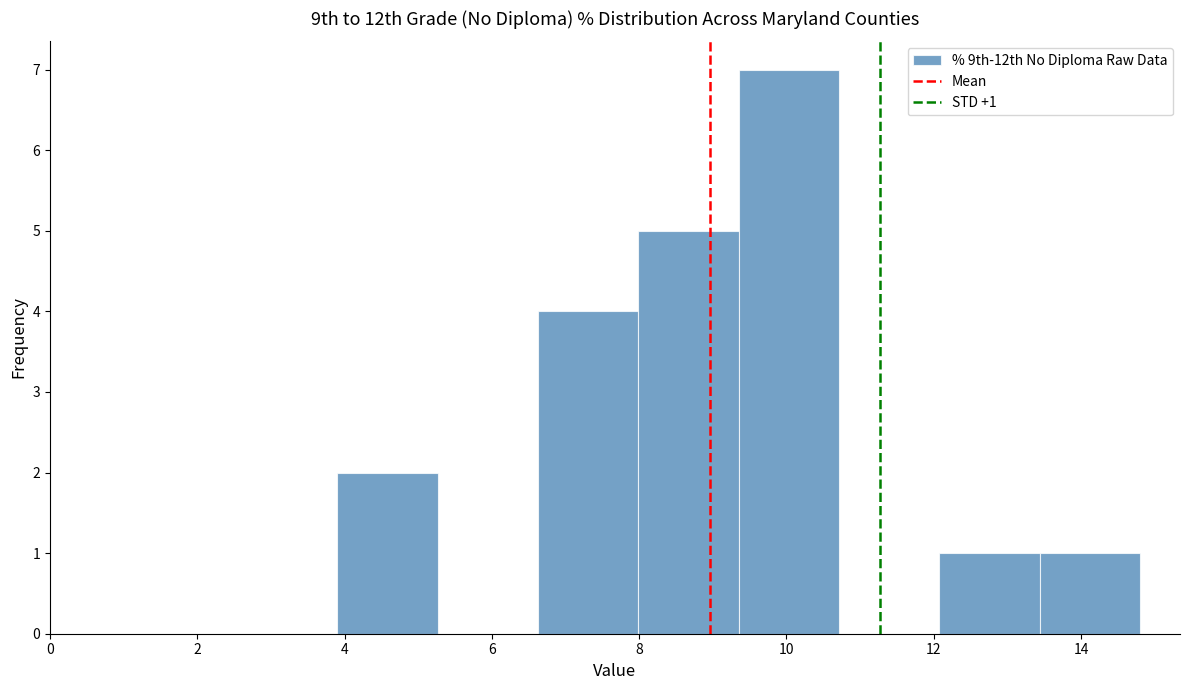

Over which range of the x-axis is the bar tallest?

9.4 to 10.8